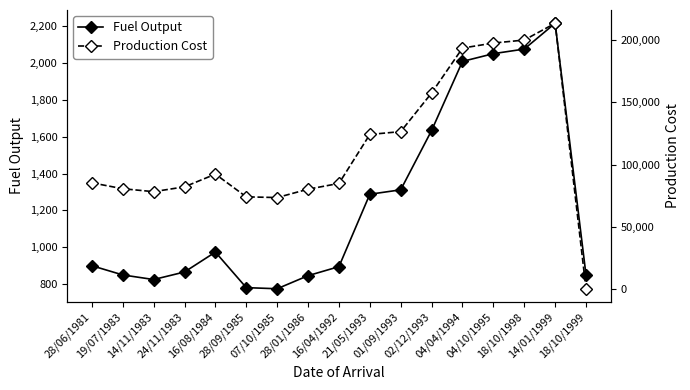

How many data points does each series have?

17